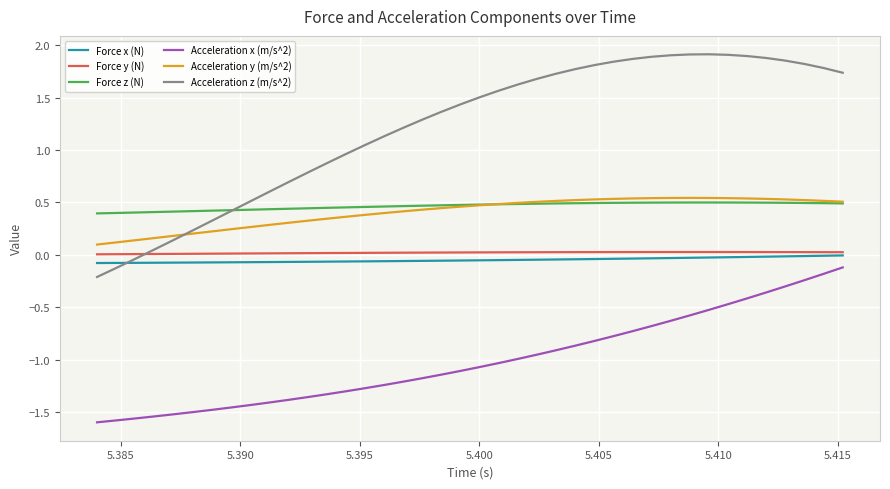

Which series has the largest range (max minus min)?

Acceleration z (m/s^2)